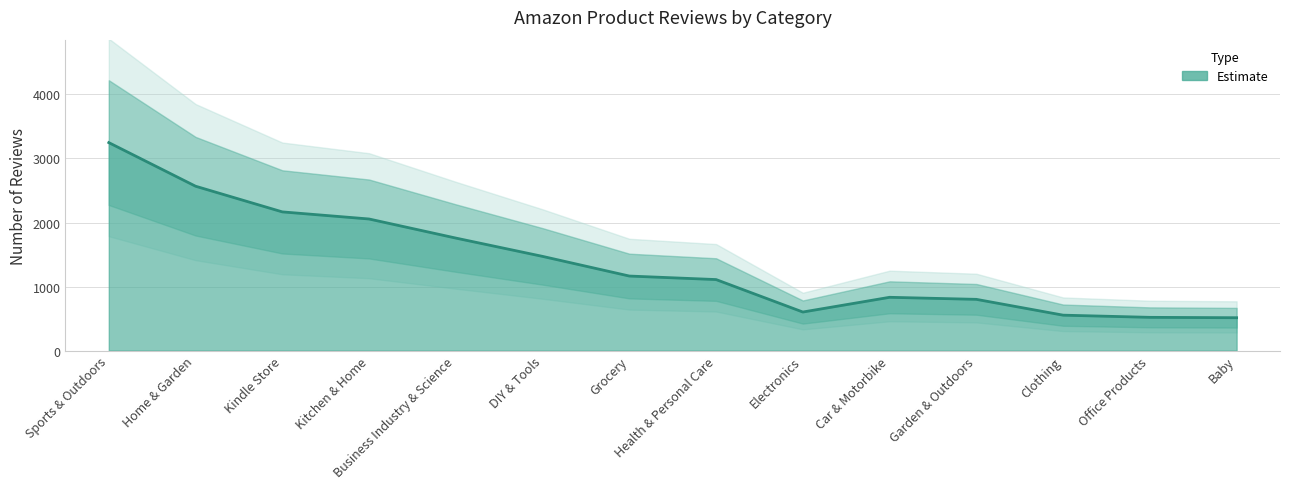

Which has a higher value, Kitchen & Home or Kindle Store?

Kindle Store